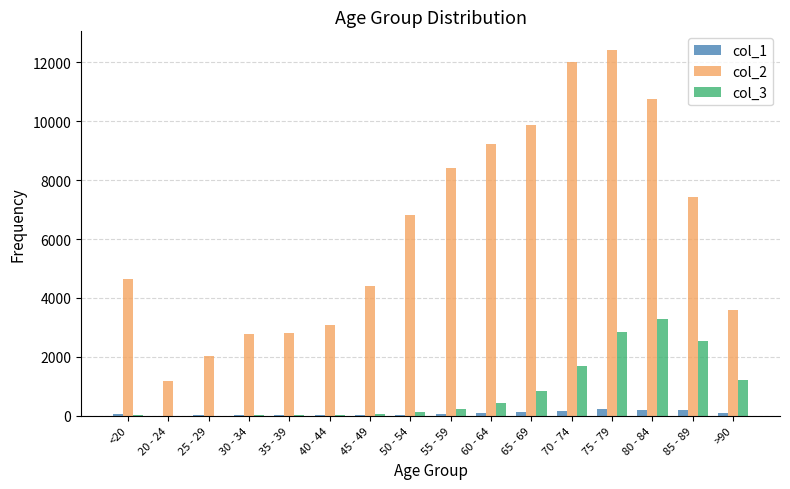

What are all the series names shown in the legend?

col_1, col_2, col_3